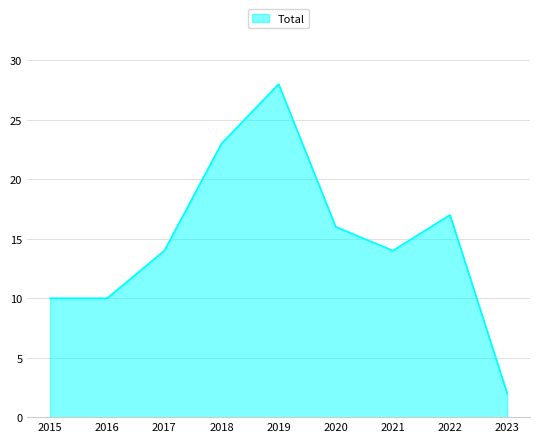

At which category does the data reach its first local peak?

2019